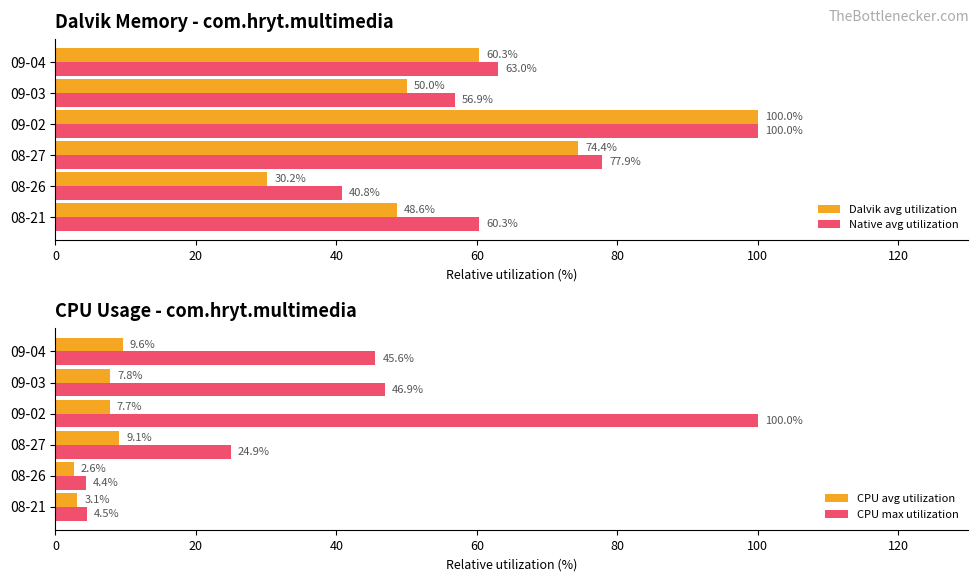

What is the sum of all CPU avg utilization values?

39.9